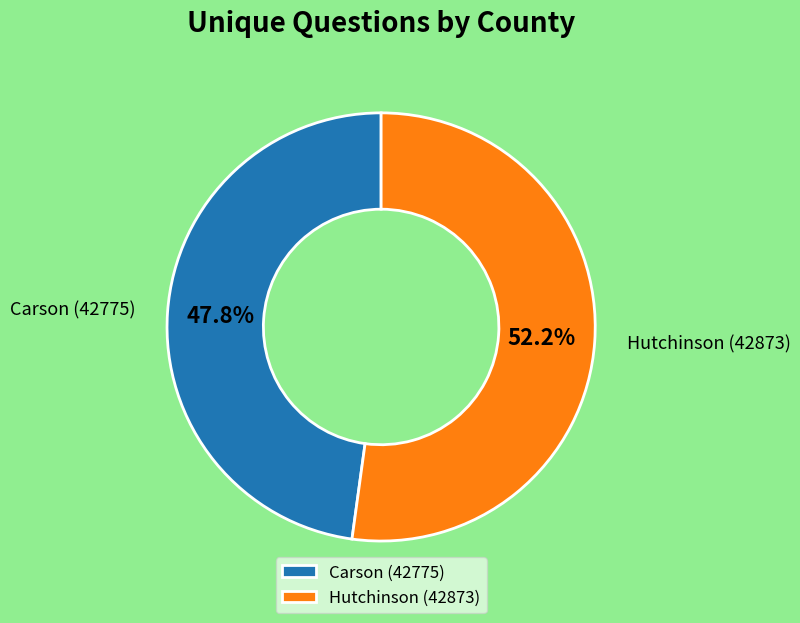

The Carson (42775) slice represents 48% of the pie. True or false?

True